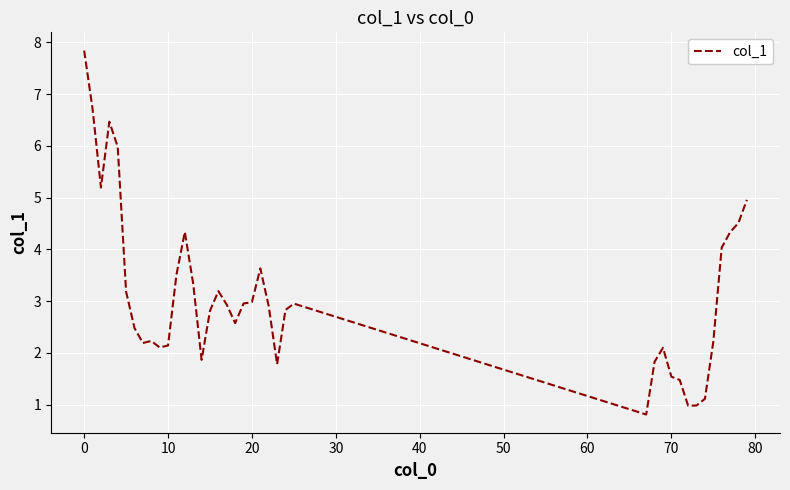

What is the minimum value shown in the chart?

0.8